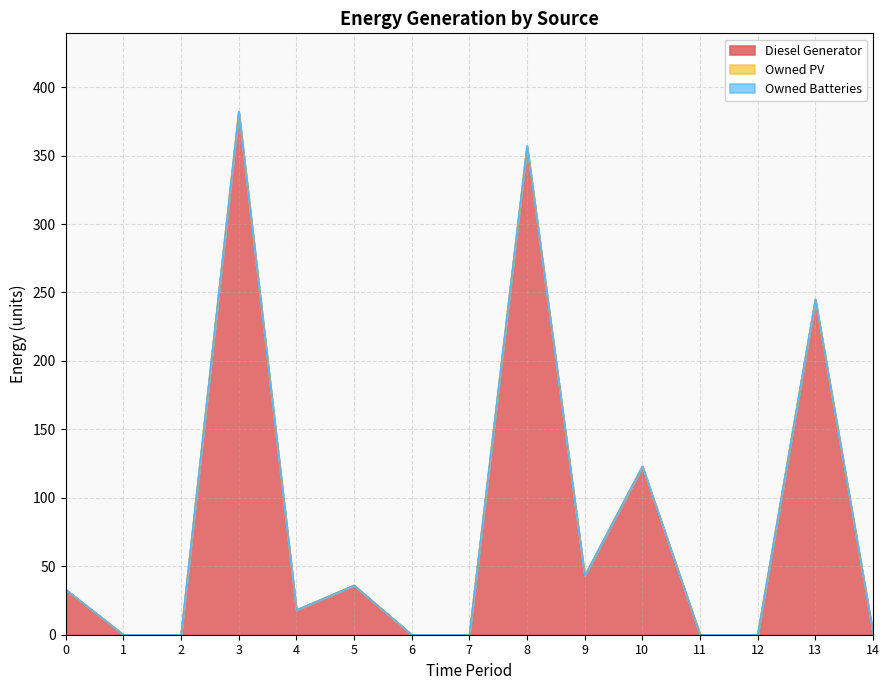

The Owned PV series shows 0 at 7. True or false?

True